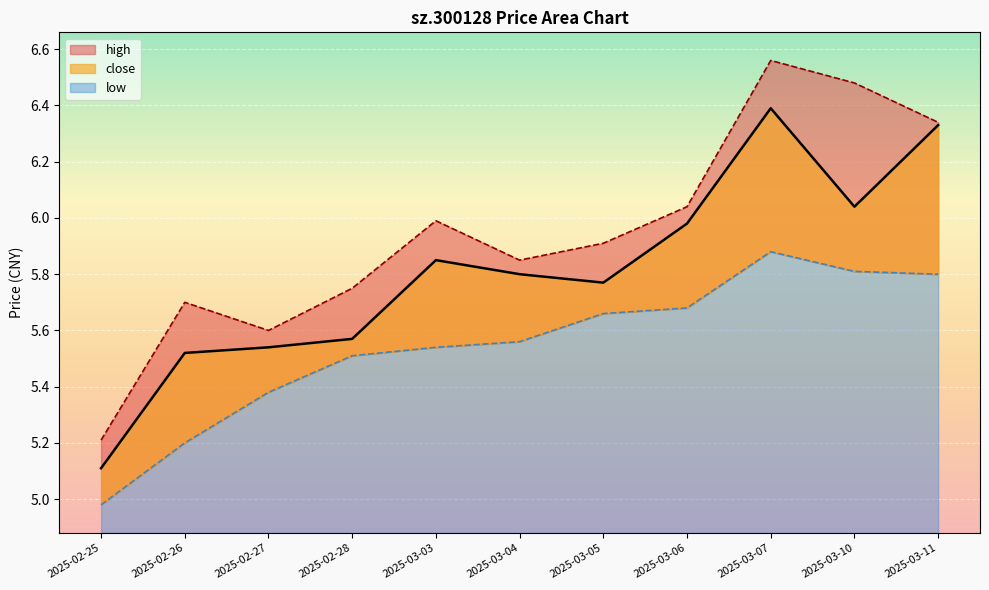

What is the minimum value for close?

5.1